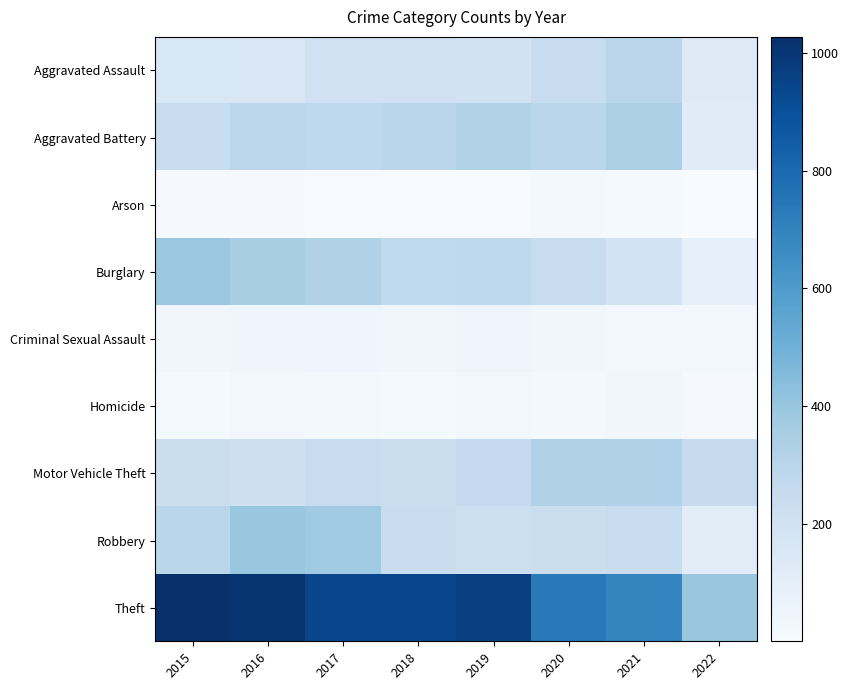

Which category has the lowest value across all series?

2022